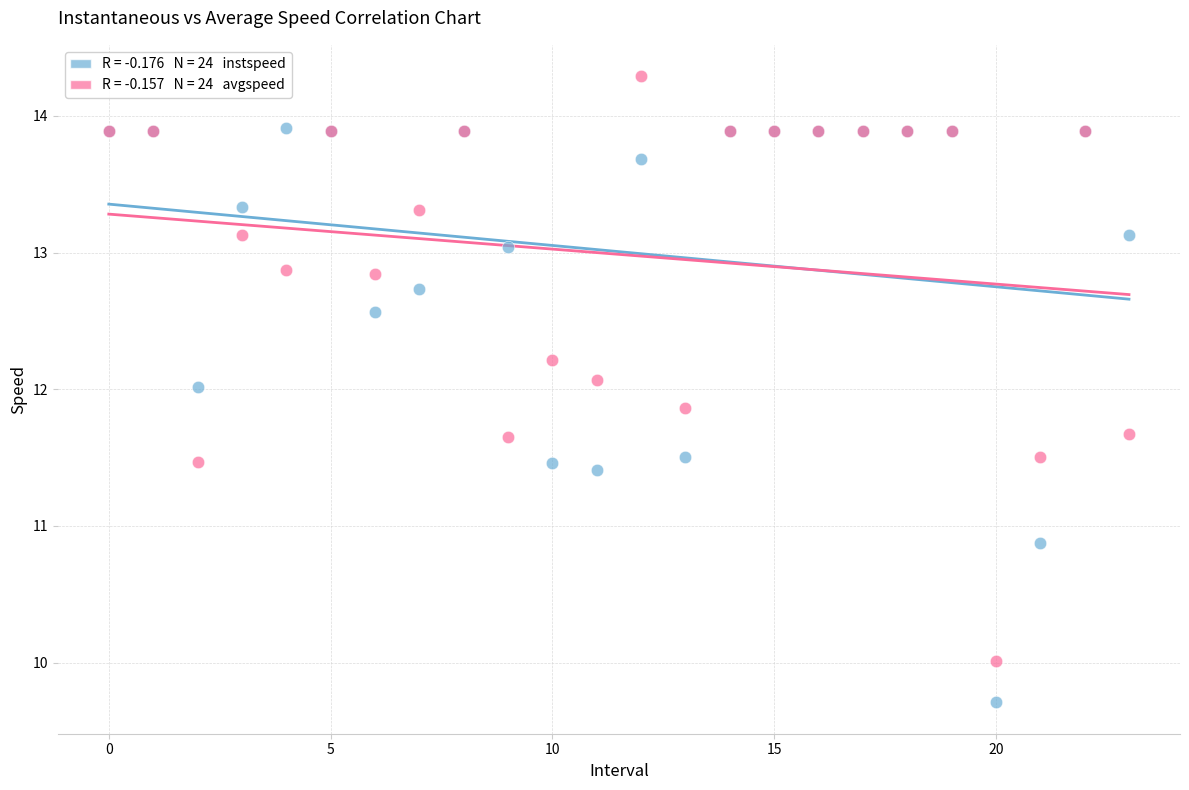

Across all series, what Y value is closest to 11?

10.9